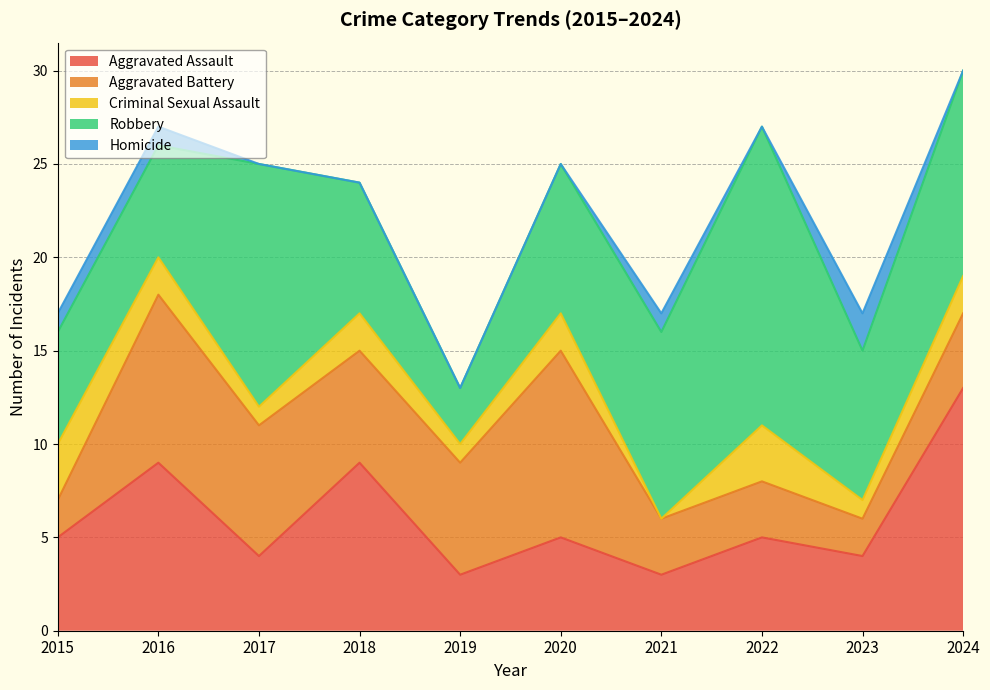

Count the Homicide values in the range 0 to 1.

9